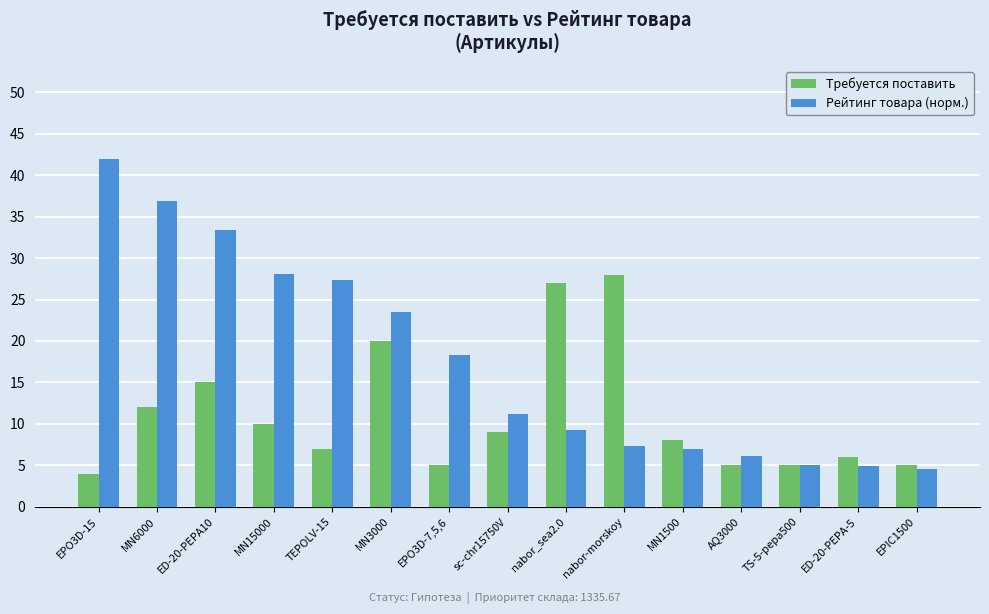

What is the label of the 10th bar from the left?

nabor-morskoy